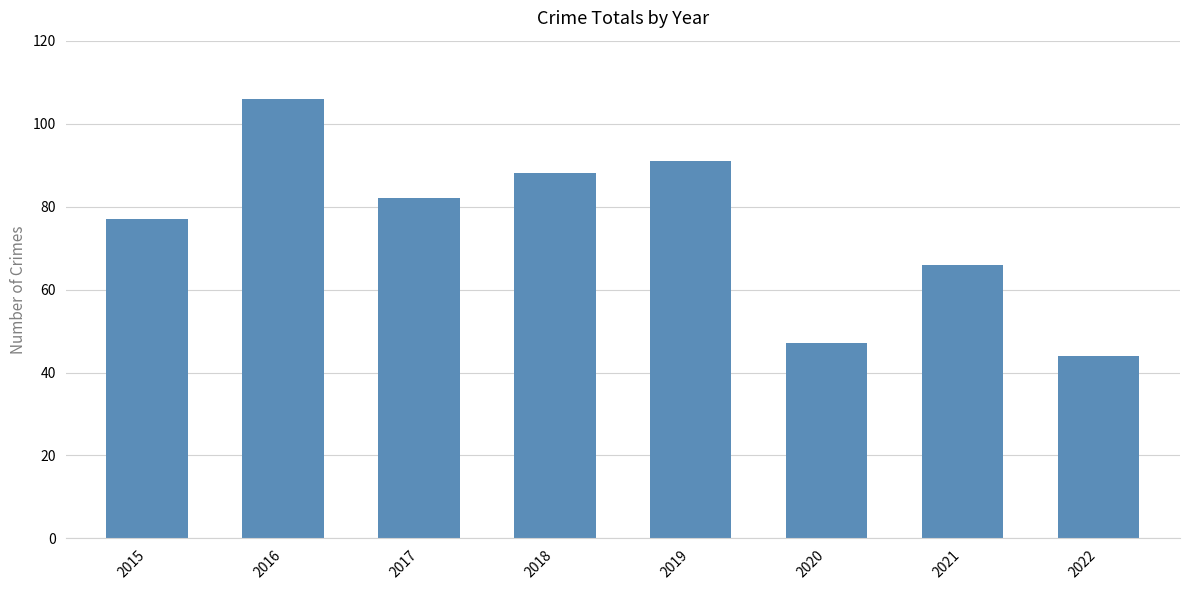

What is the difference between the maximum and minimum values?

62